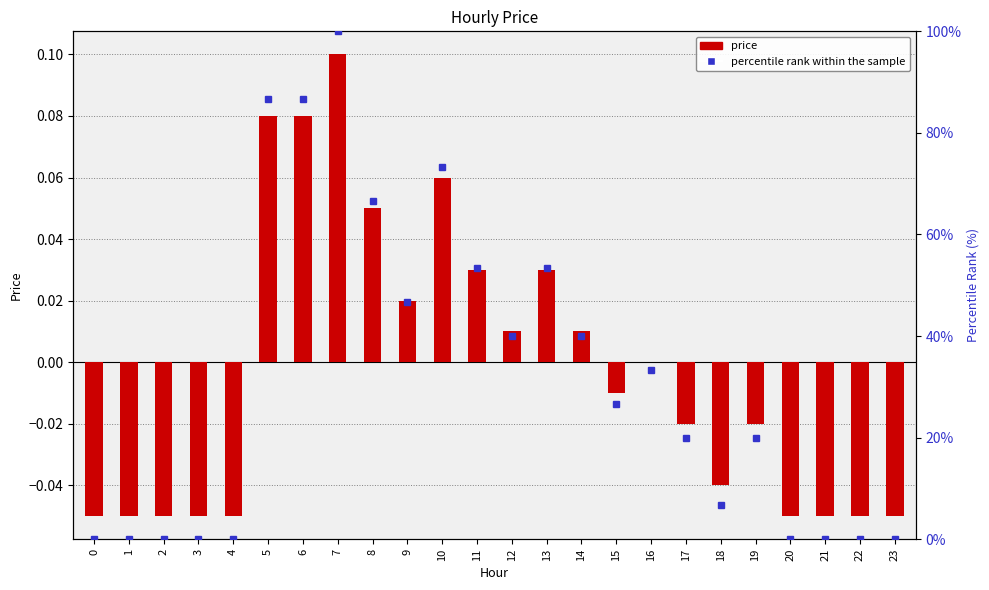

What value does the price series have at 21?

-0.1